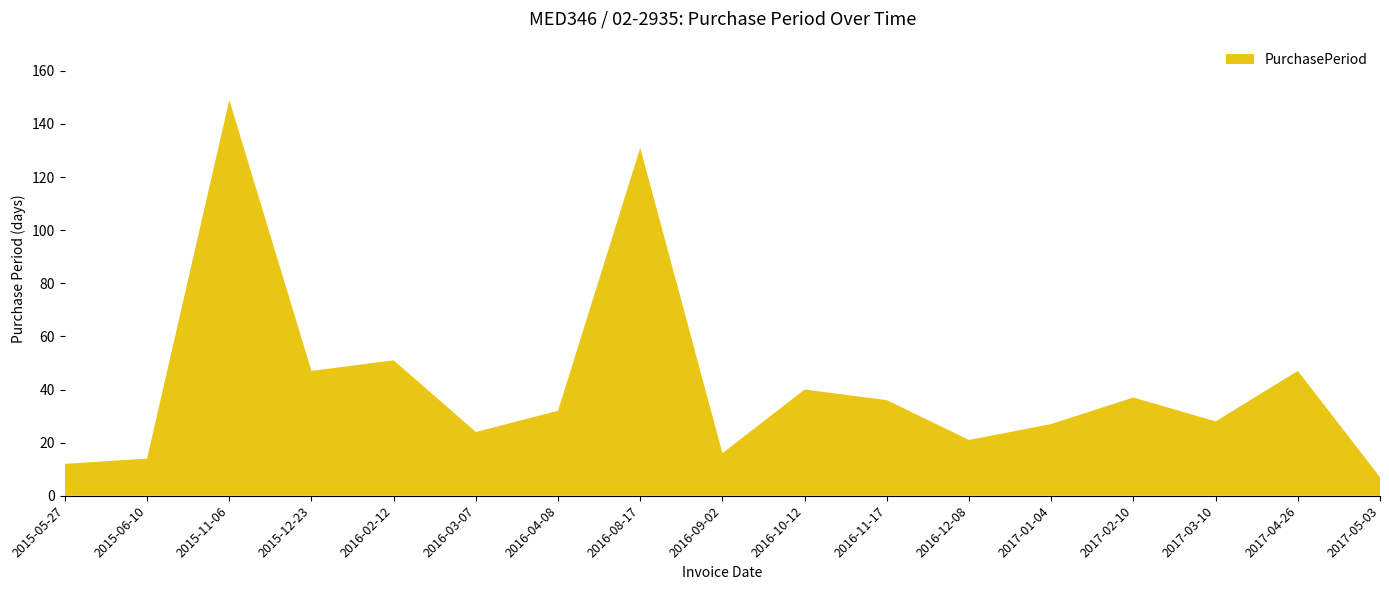

Reading right to left, extract all data points from this chart.

2017-05-03=7	2017-04-26=47	2017-03-10=28	2017-02-10=37	2017-01-04=27	2016-12-08=21	2016-11-17=36	2016-10-12=40	2016-09-02=16	2016-08-17=131	2016-04-08=32	2016-03-07=24	2016-02-12=51	2015-12-23=47	2015-11-06=149	2015-06-10=14	2015-05-27=12